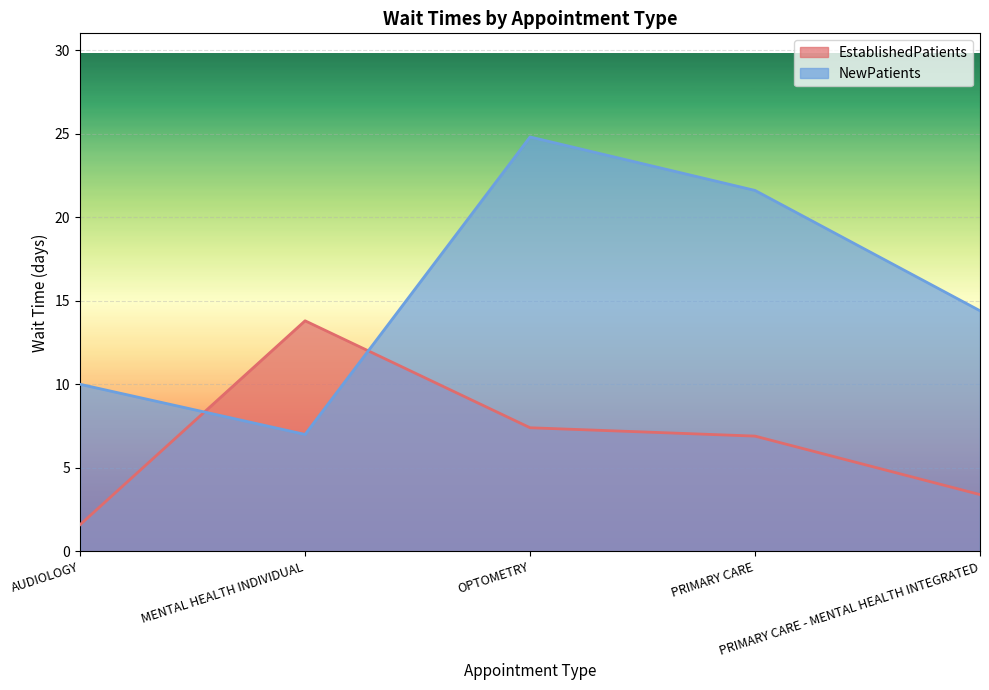

How many lines are shown in the chart?

2